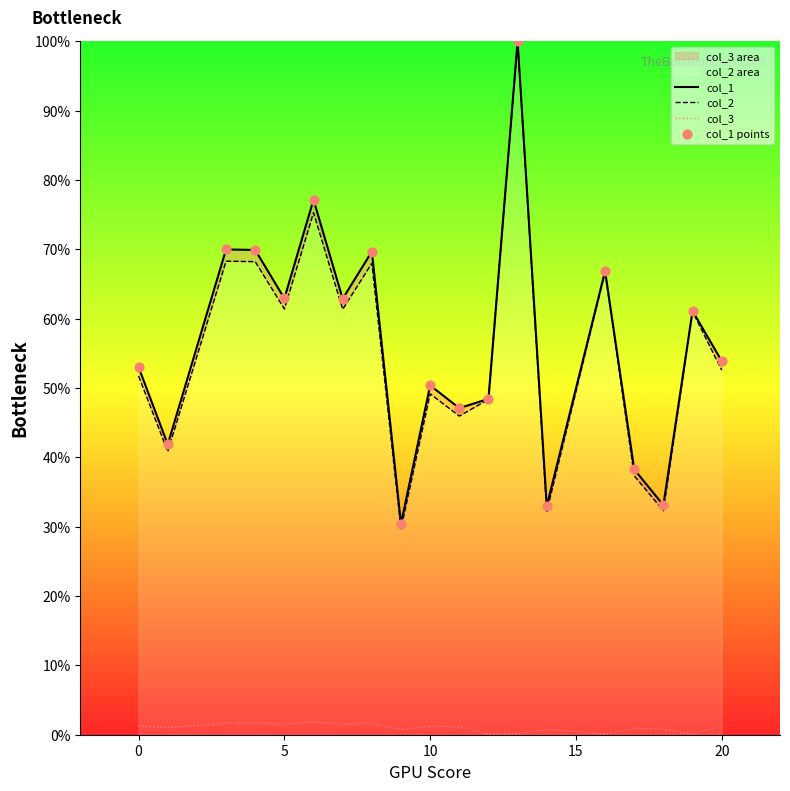

What are all the series names shown in the legend?

col_1, col_2, col_3, col_1 points